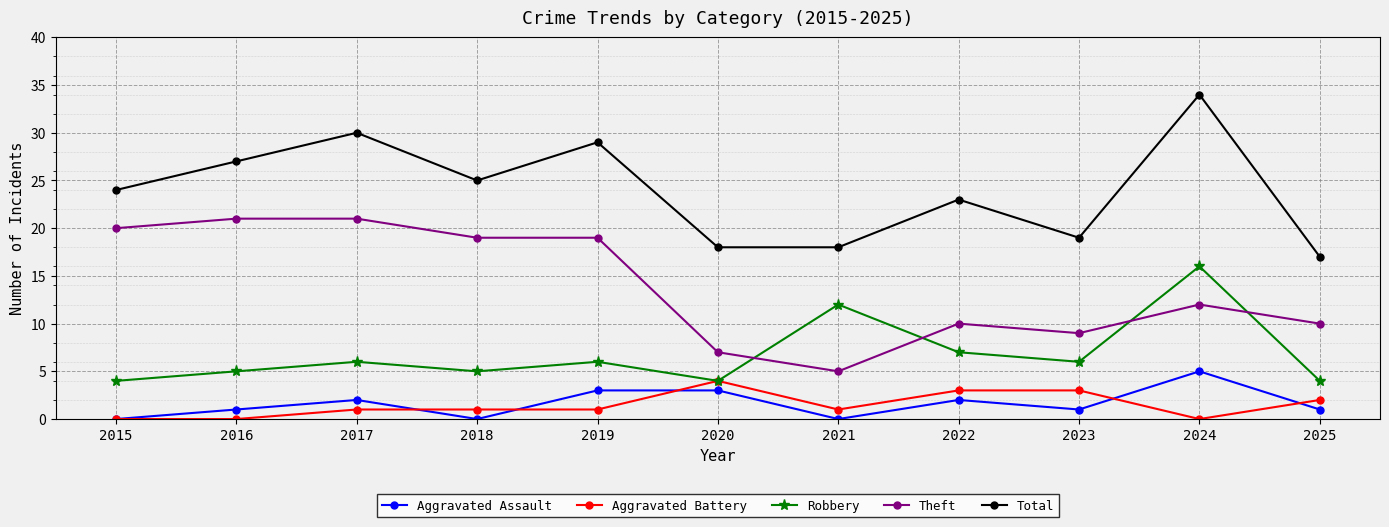

True or false: Theft has more than 0 interior local peaks.

True